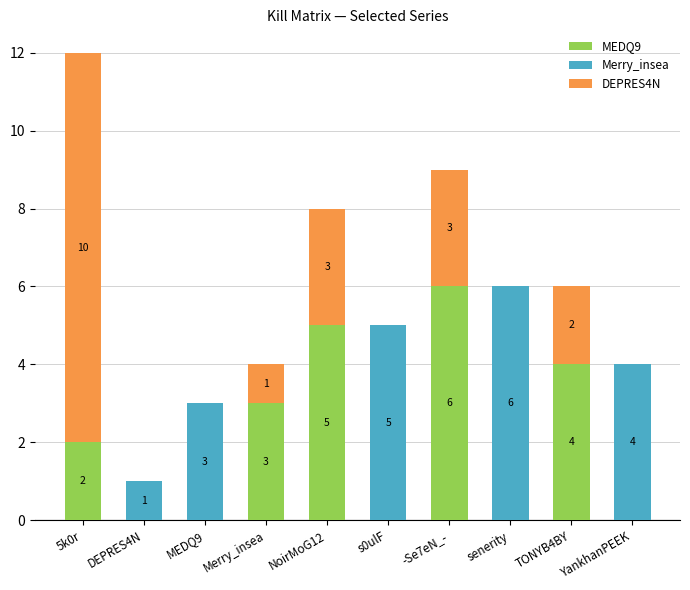

How many data points does each series have?

10